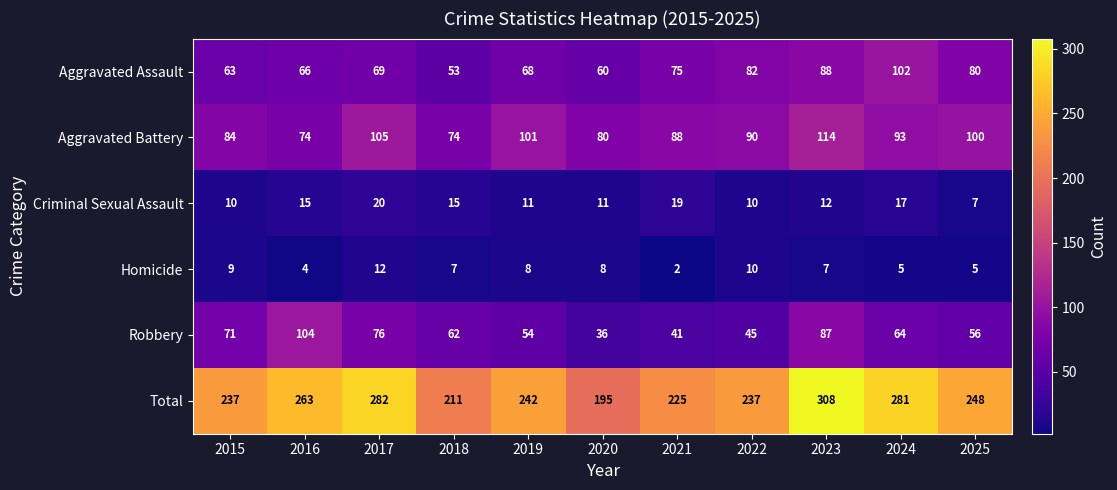

How many distinct data groups are displayed?

6